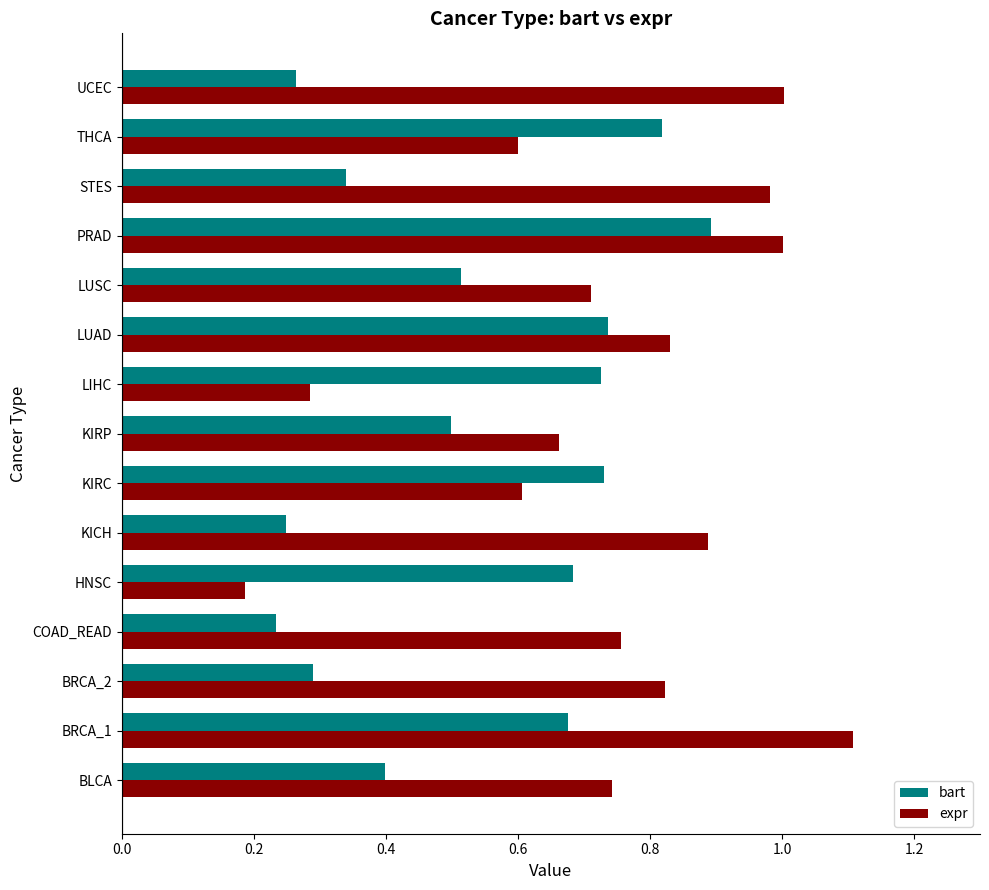

What is the maximum value for bart?

0.9